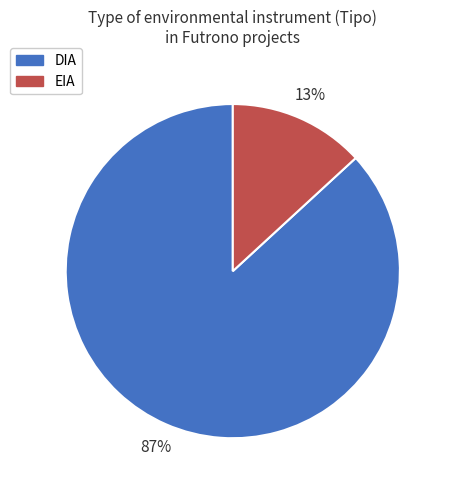

What percentage is the EIA slice, to the nearest percent?

13%